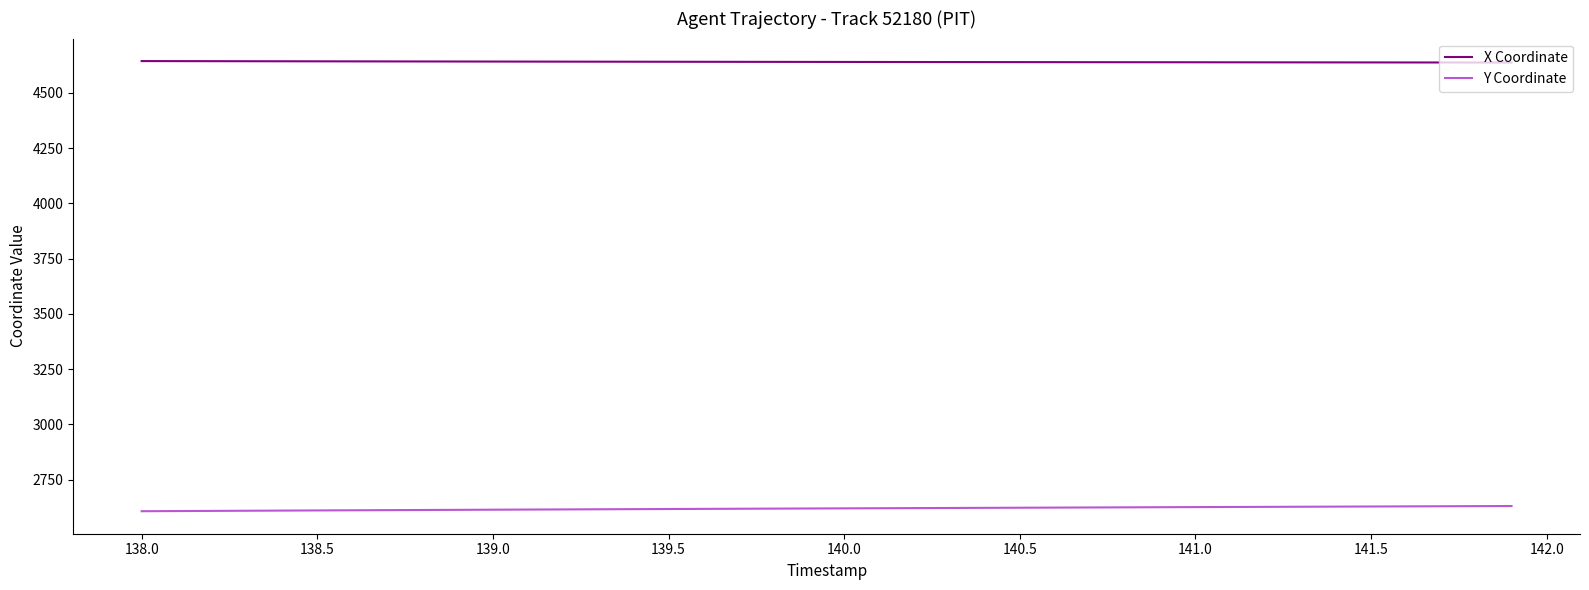

What is the lowest value of the X Coordinate series?

4637.0